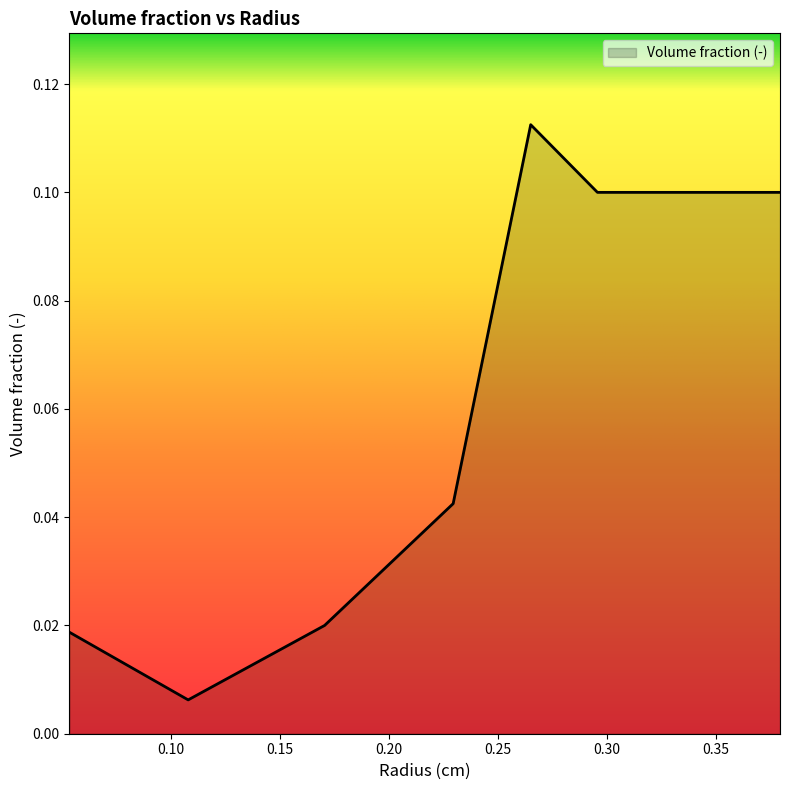

Is this an area chart (filled region under the line)?

Yes